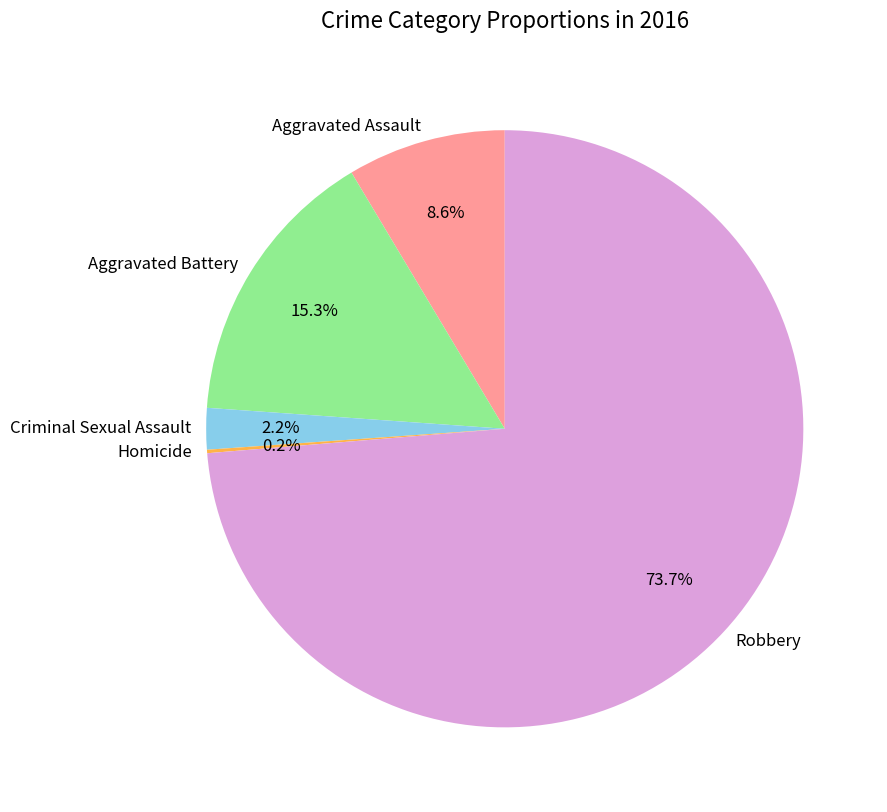

The Aggravated Battery slice represents 28% of the pie. True or false?

False